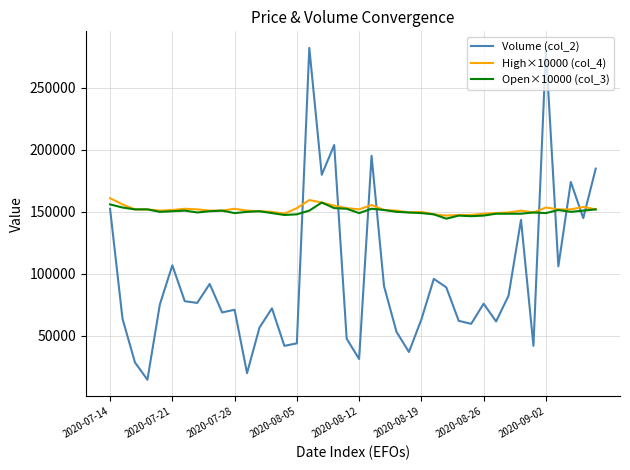

What is the greatest value displayed?

282130